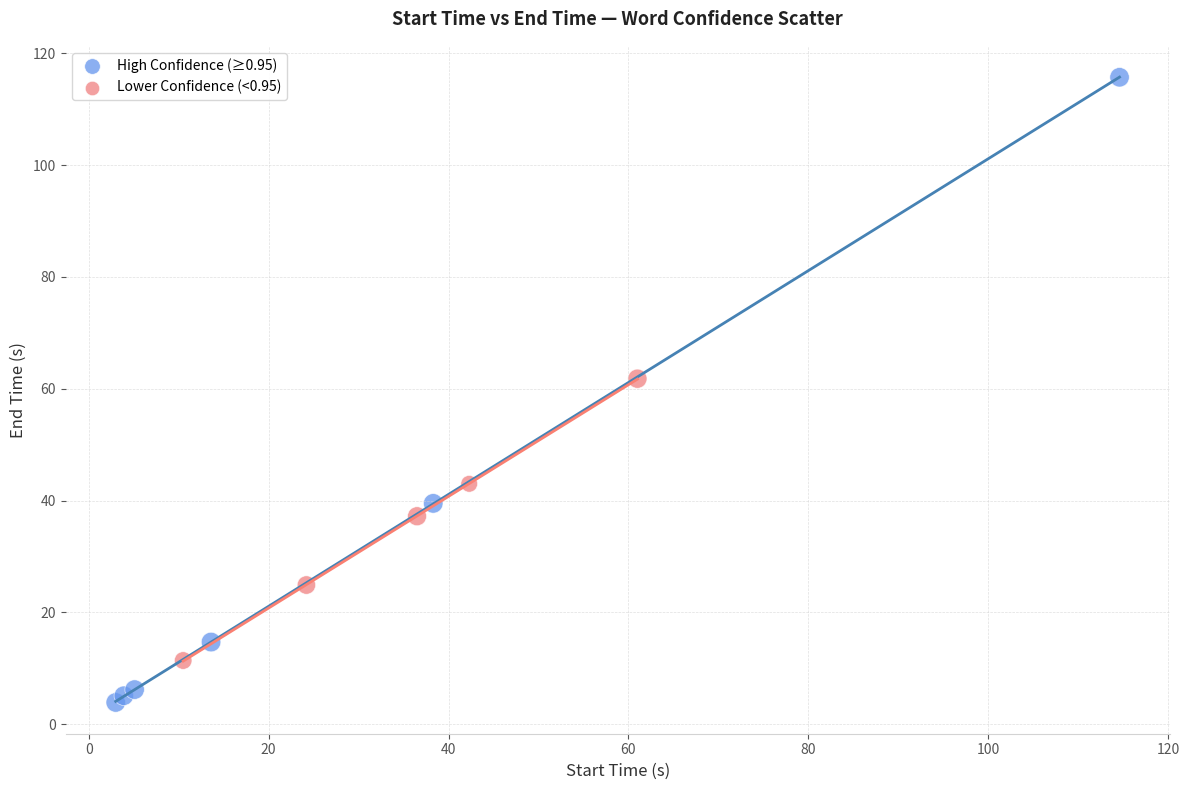

Which series contains the highest Y value?

High Confidence (≥0.95)